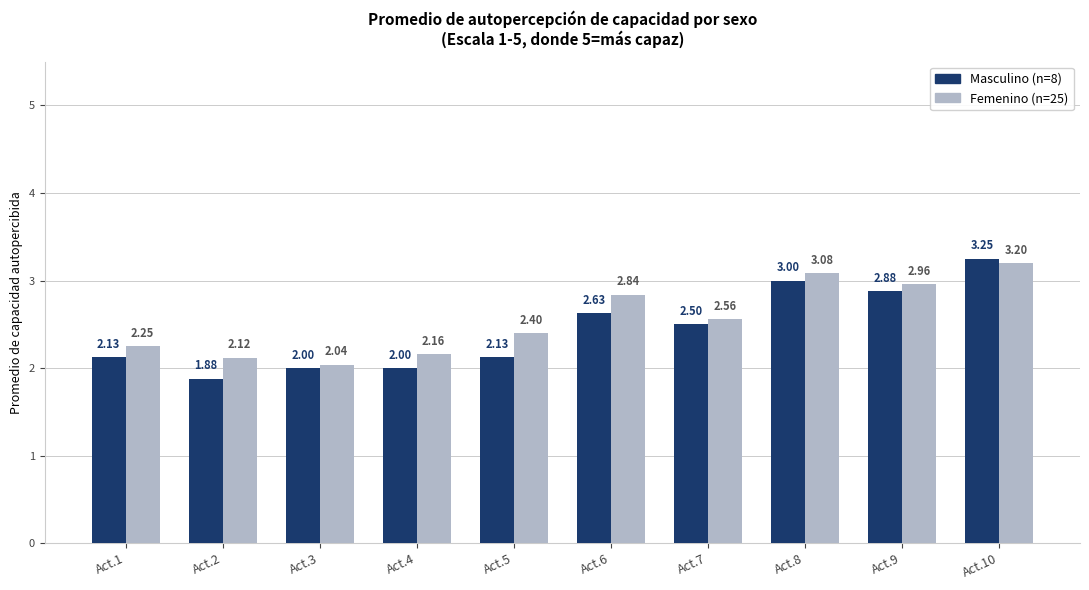

At which category is the sum across all series the highest?

Act.10